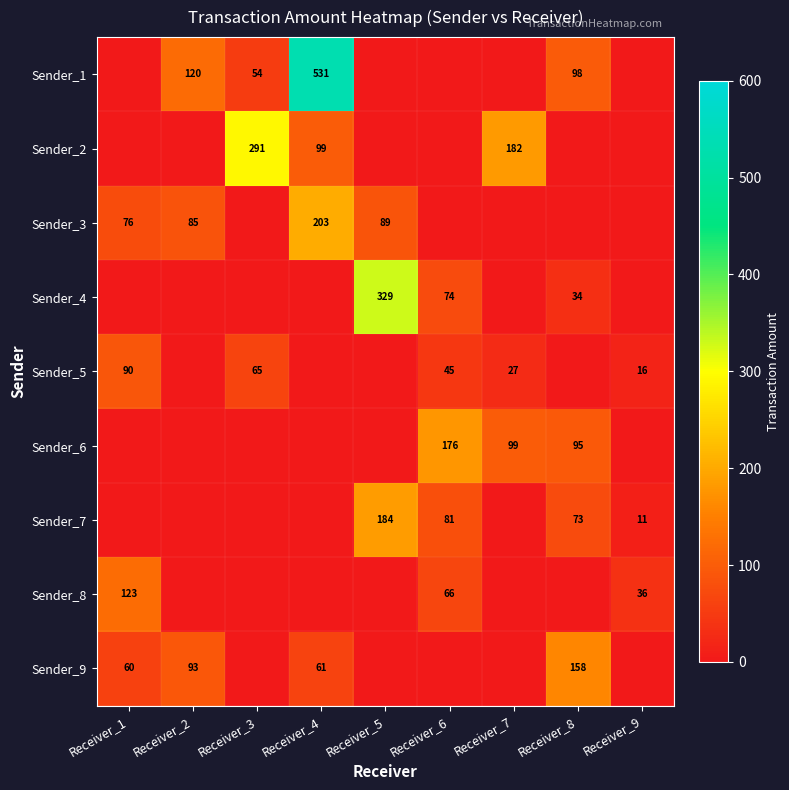

Is it true that Sender_6 equals 91 at Receiver_6?

False